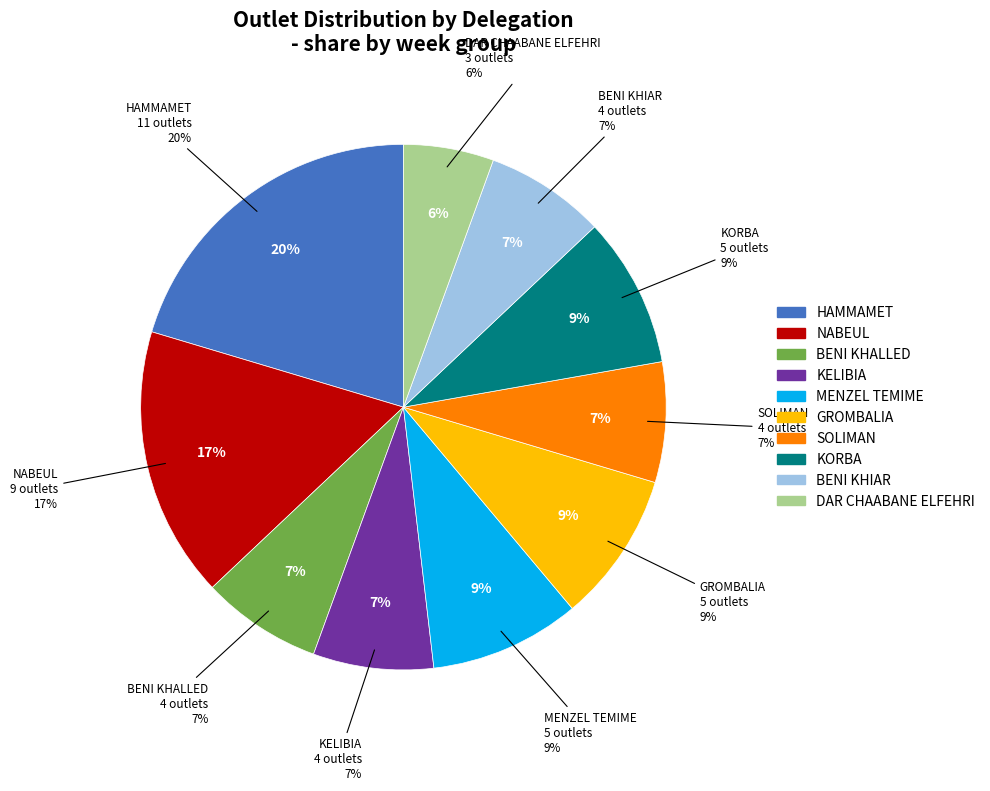

To the nearest percent, what portion does MENZEL TEMIME represent?

9%